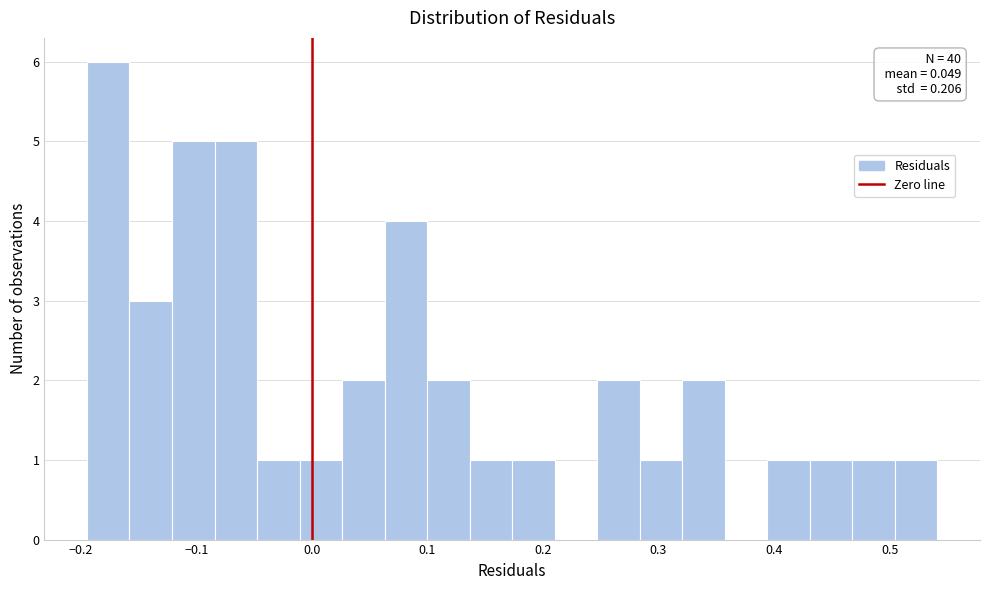

Around what value on the x-axis is the tallest bar? Give the approximate position of its centre, as read against the axis.

-0.18